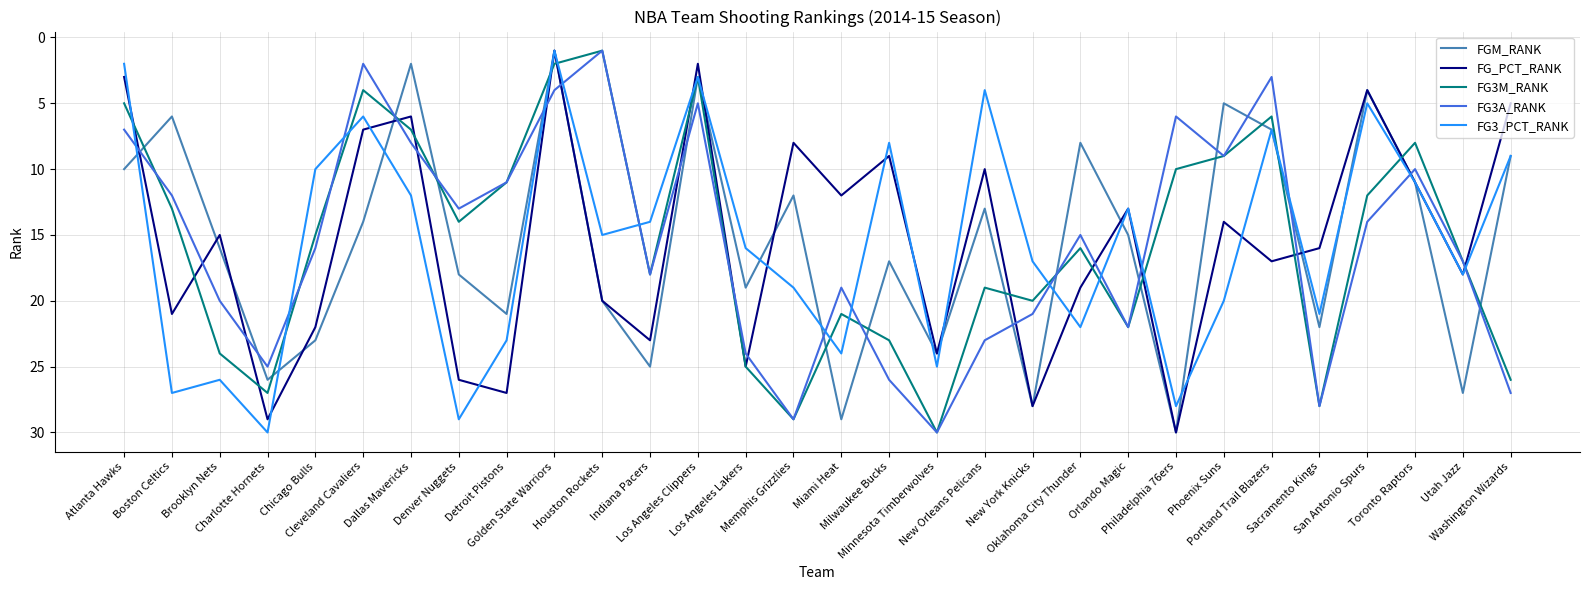

Which series ends up on top after the final intersection of FG3A_RANK and FG3_PCT_RANK?

FG3A_RANK